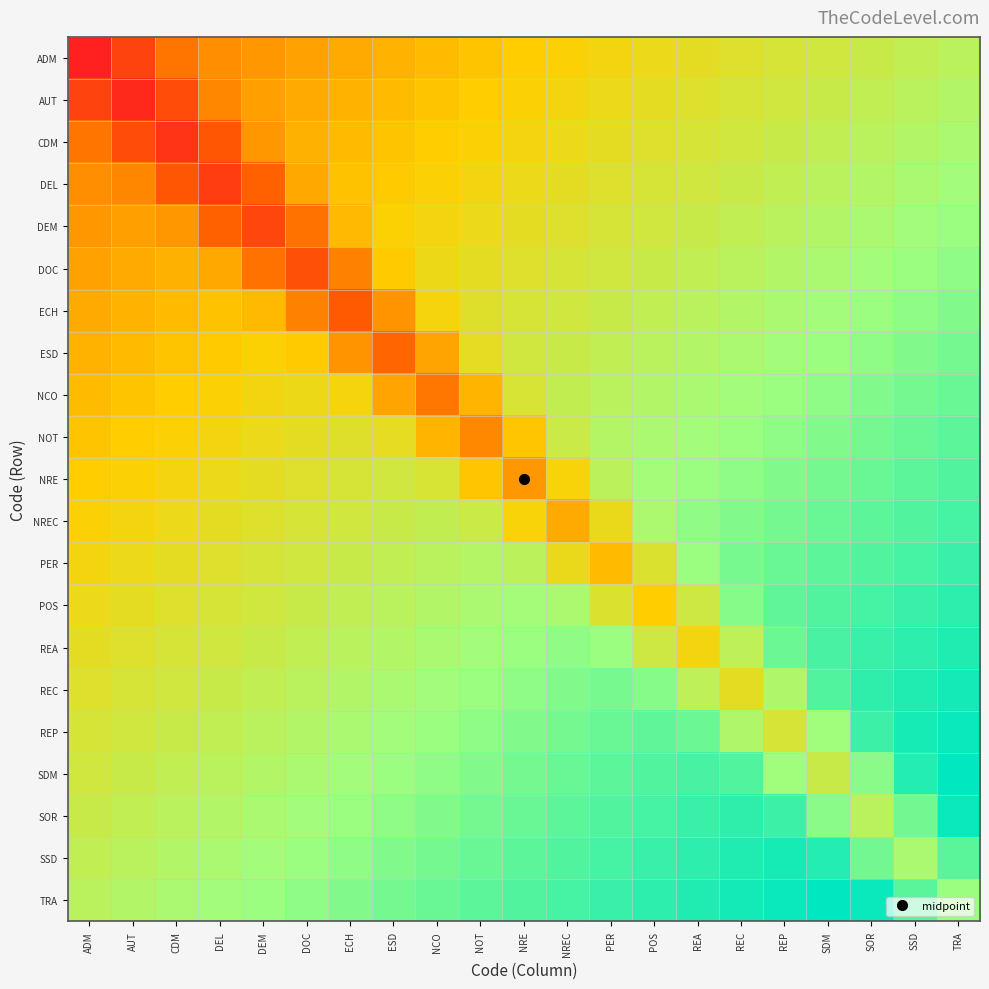

What is the maximum value shown in the chart?

1.0